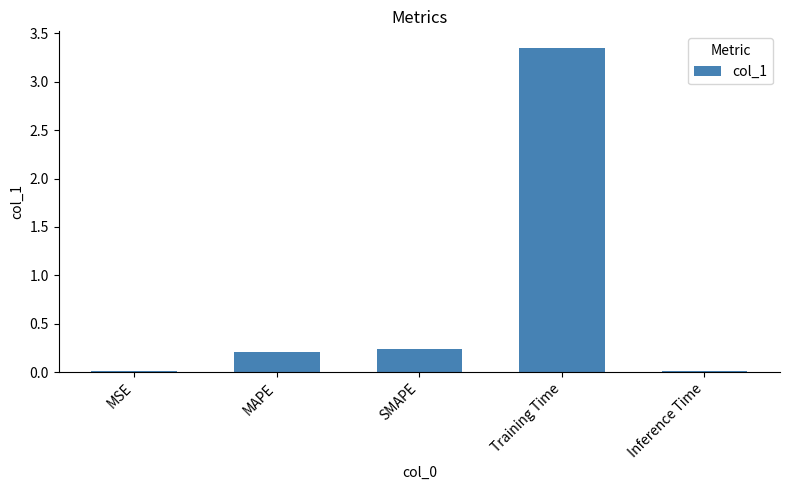

The value at SMAPE is 0.2. True or false?

True